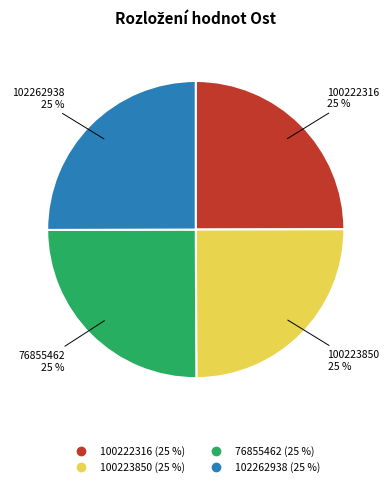

How many segments does this pie chart have?

4